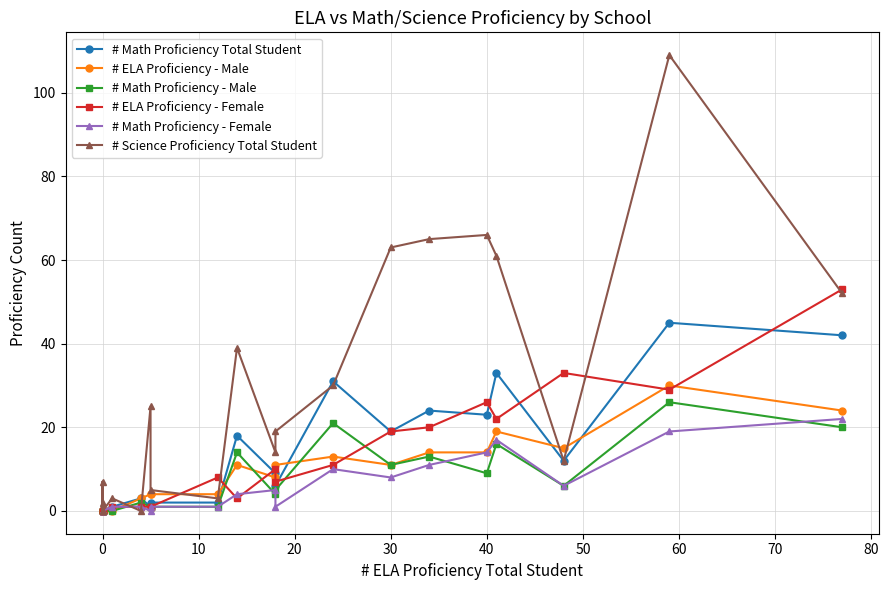

Is the value of # Math Proficiency - Male at 19 greater than the value of # ELA Proficiency - Male at 14?

Yes